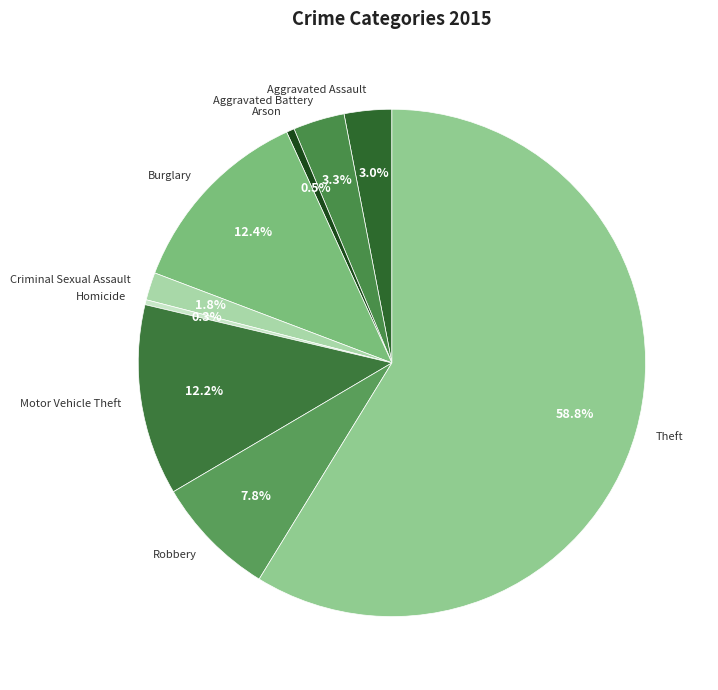

Which slice is the largest?

Theft